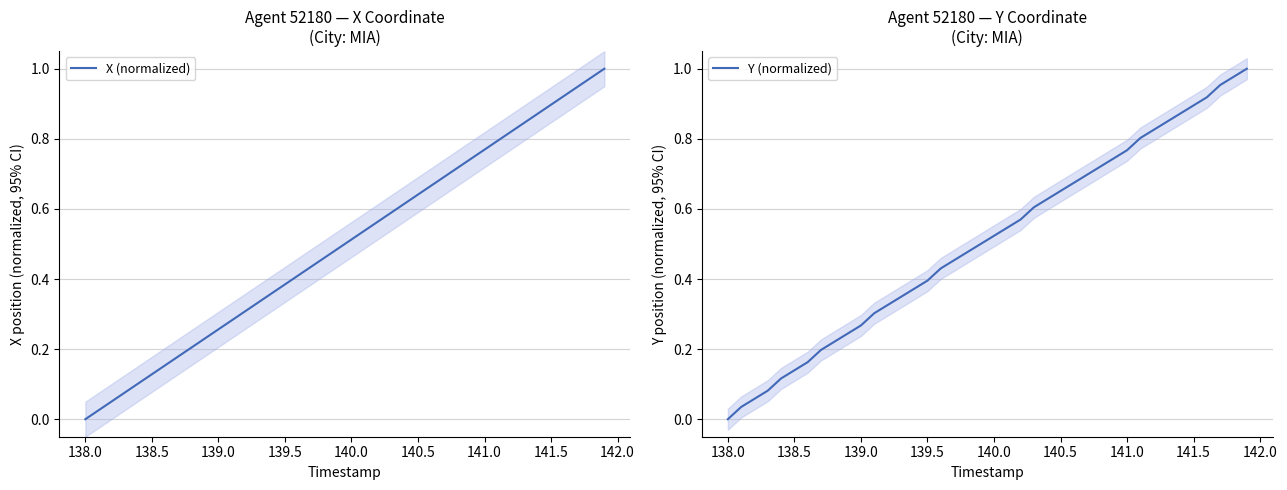

How many lines are shown in the chart?

2